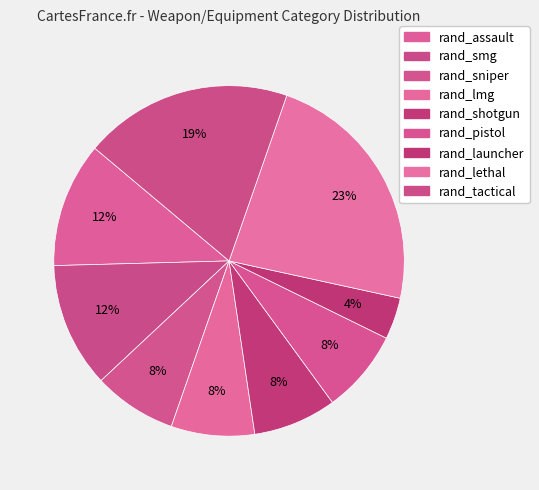

To the nearest percent, what is the difference between the rand_tactical and rand_lethal slice percentages?

4%